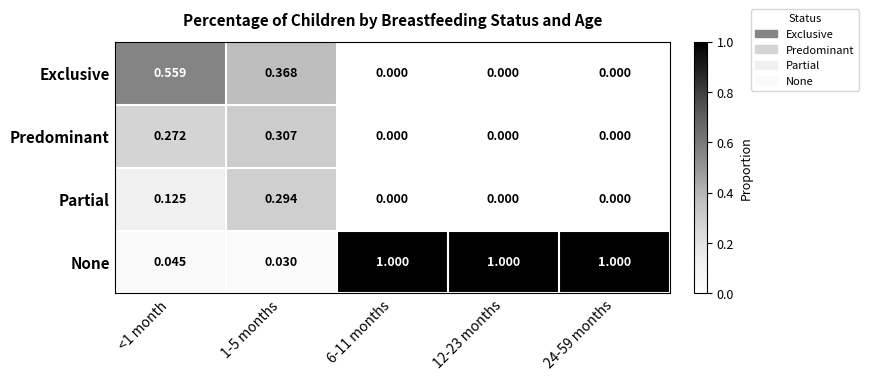

Rank the series by their maximum value, from highest to lowest.

None, Exclusive, Predominant, Partial